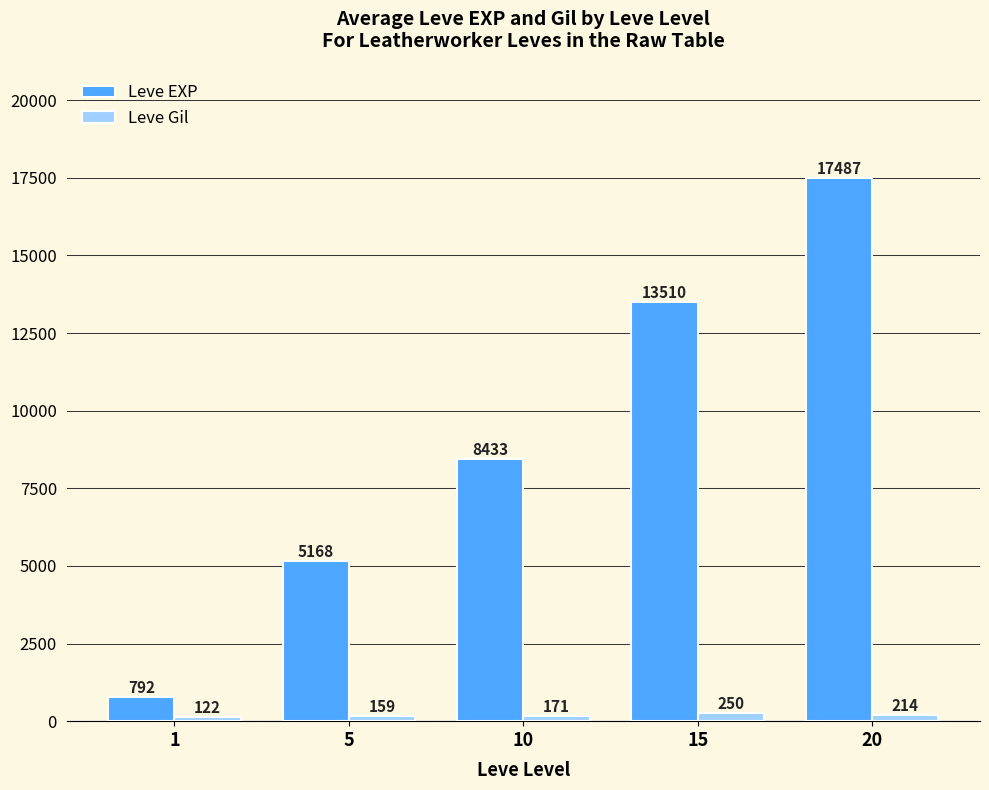

What is the difference between the Leve EXP values at 20 and 15?

3976.7